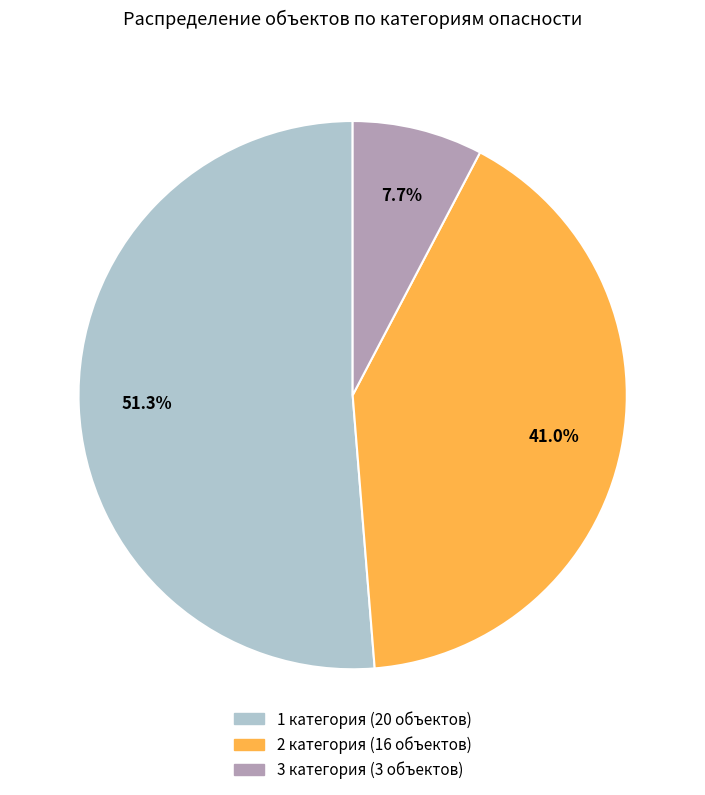

To the nearest percent, what is the average slice percentage?

33%